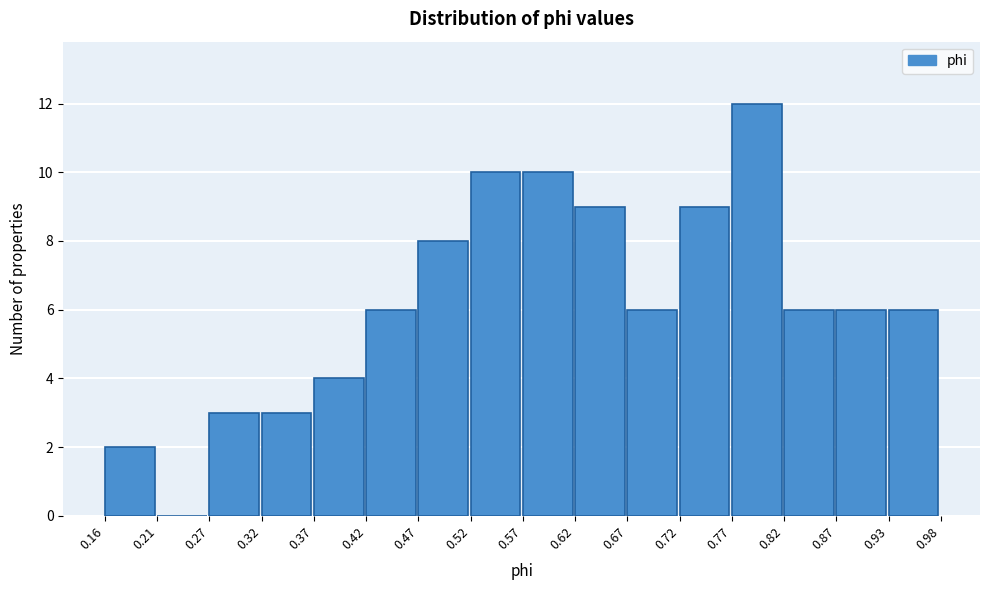

How tall is the bar that spans 0.27 to 0.32 on the x-axis? The values are not printed on the chart, so give them approximately, as read against the axis.

3